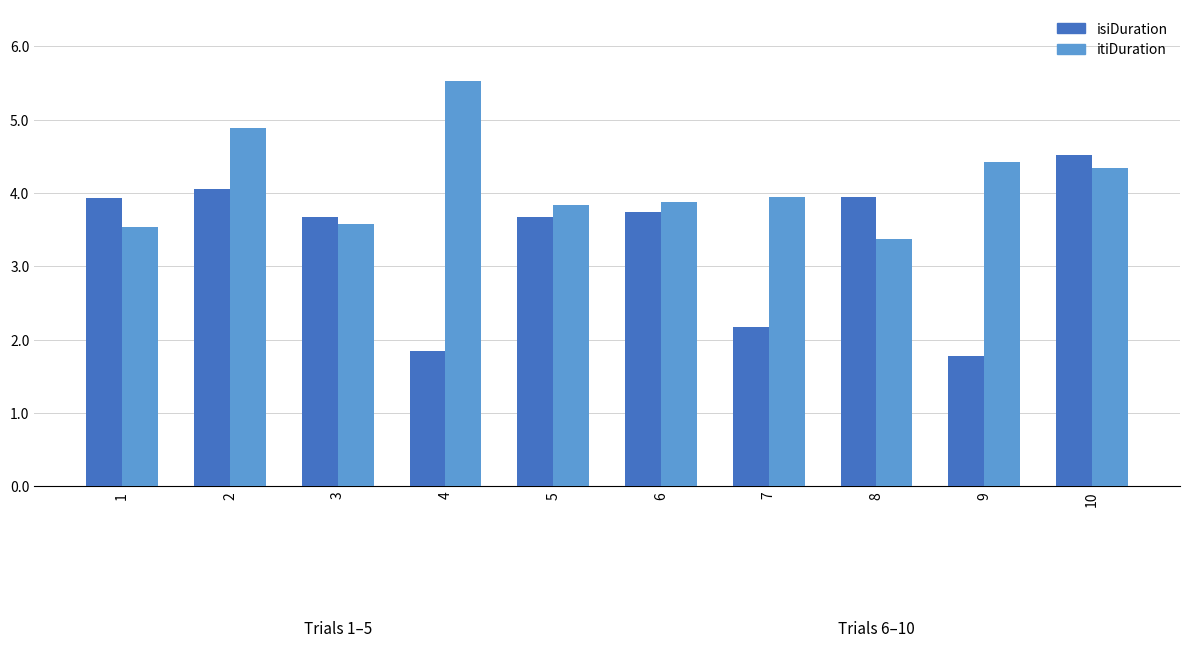

What is the total value across all series at 3?

7.3